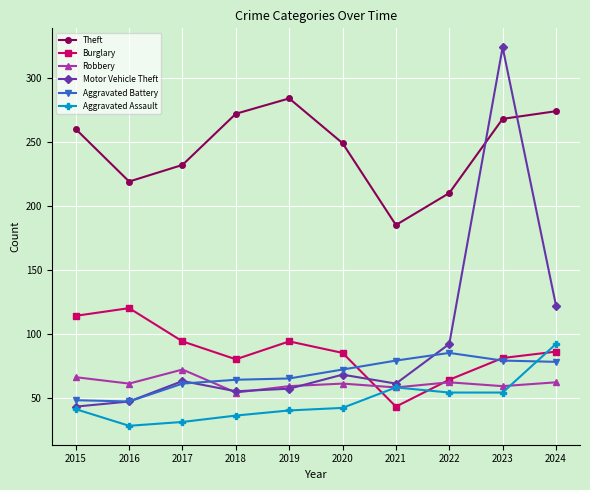

What is the sum of all Theft values?

2453